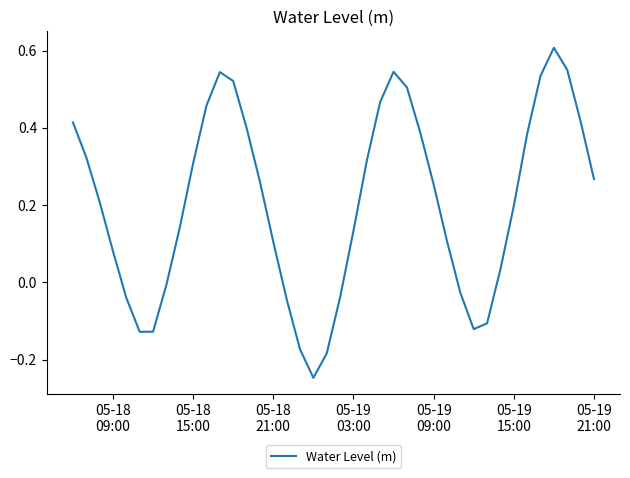

What is the difference between the maximum and minimum values?

0.9